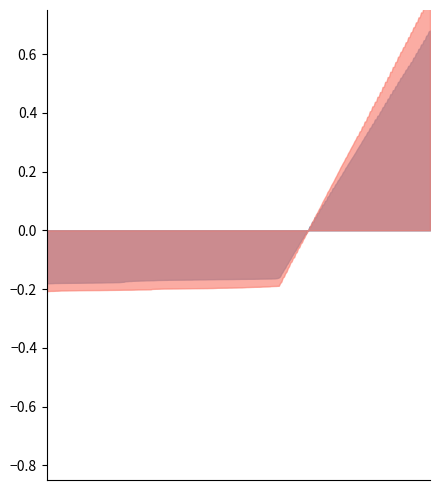

What is the greatest value displayed?

1